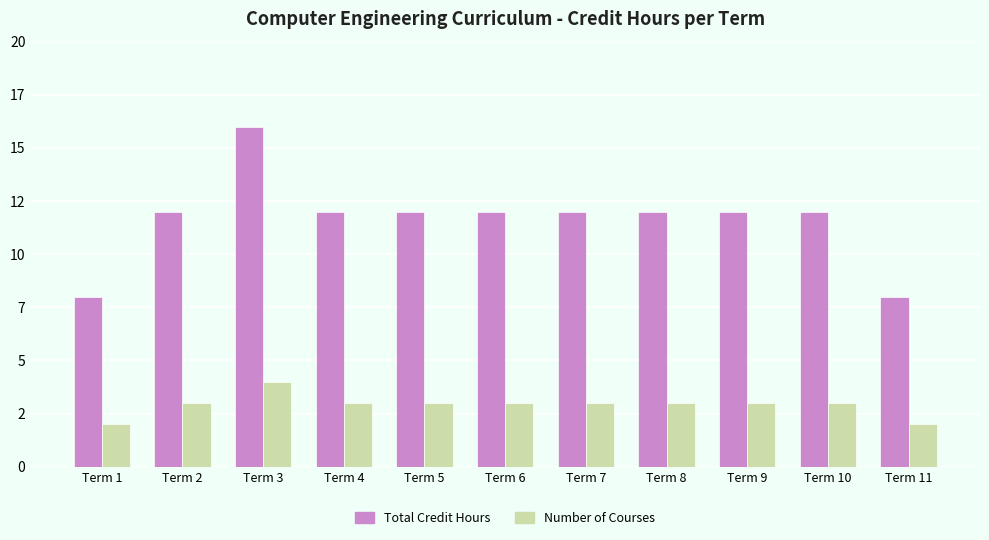

Reading right to left, list all the values displayed in this chart.

Total Credit Hours: Term 11=8	Term 10=12	Term 9=12	Term 8=12	Term 7=12	Term 6=12	Term 5=12	Term 4=12	Term 3=16	Term 2=12	Term 1=8
Number of Courses: Term 11=2	Term 10=3	Term 9=3	Term 8=3	Term 7=3	Term 6=3	Term 5=3	Term 4=3	Term 3=4	Term 2=3	Term 1=2